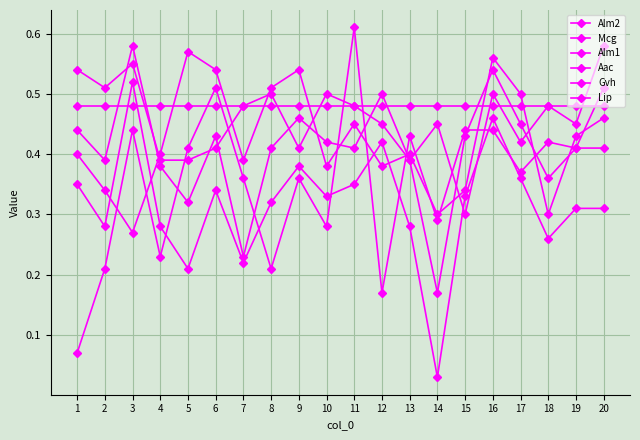

How many lines are shown in the chart?

6